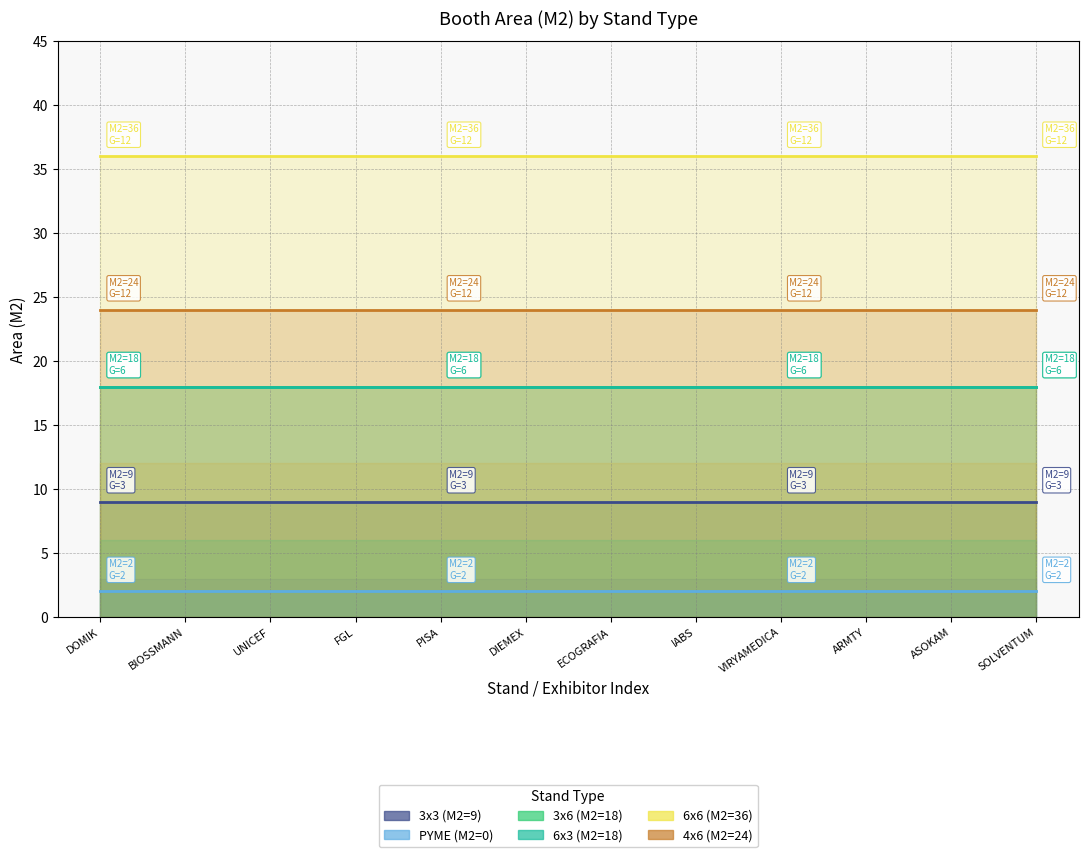

Rank the series at BIOSSMANN from highest to lowest value.

6x6 (M2=36), 4x6 (M2=24), 3x6 (M2=18), 6x3 (M2=18), 3x3 (M2=9), PYME (M2=0)